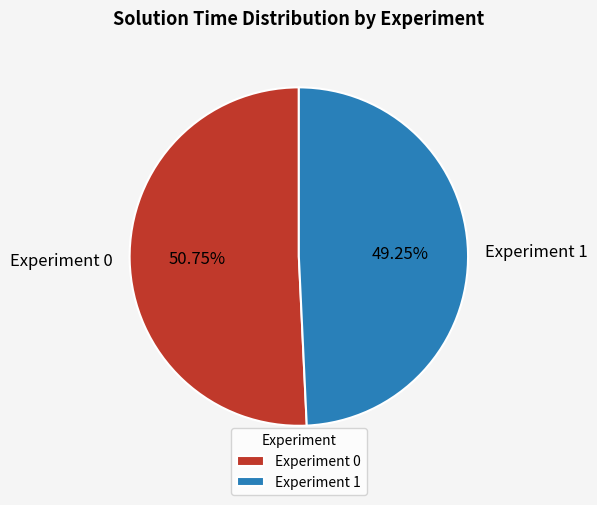

Do Experiment 1 and Experiment 0 together represent more than half of the pie?

Yes